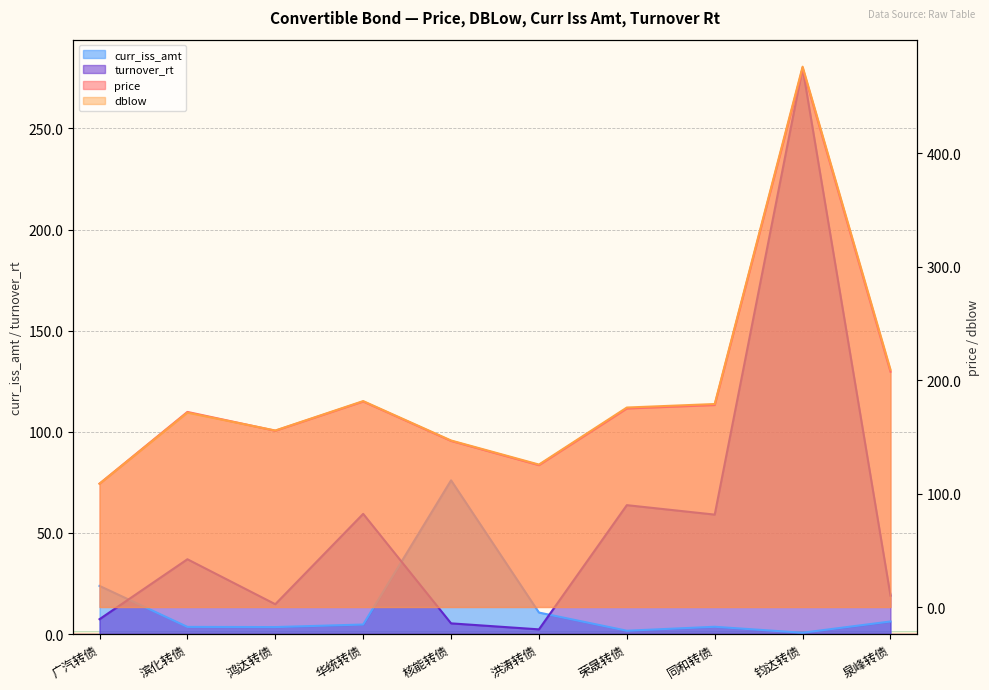

At which label does price first exceed 174?

华统转债